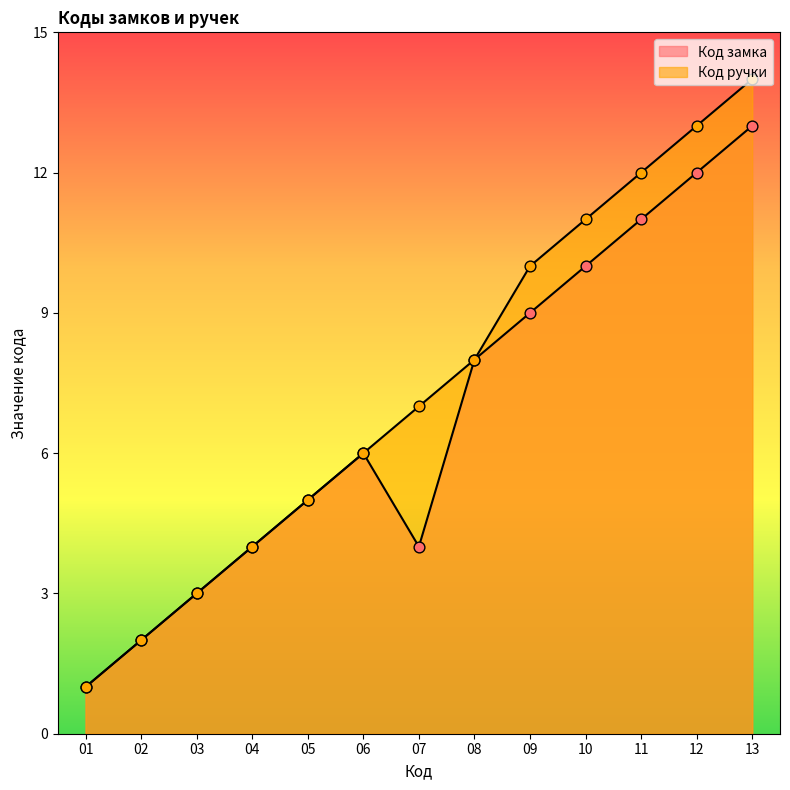

Which series has the largest total across all categories?

Код ручки